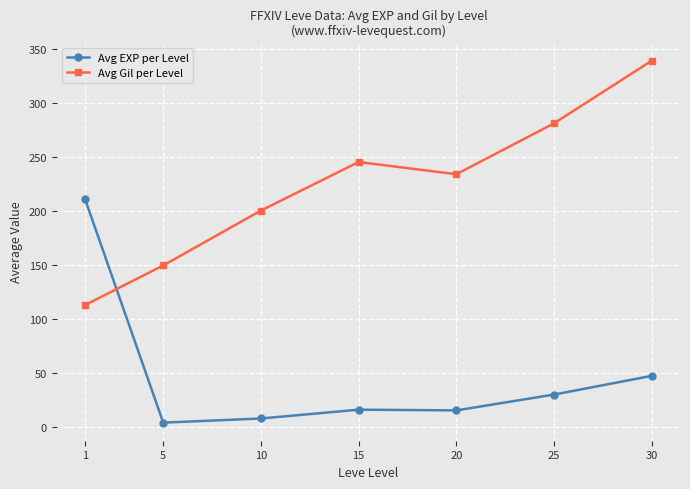

What is the difference between the second highest and minimum values in the Avg EXP per Level series?

43.3